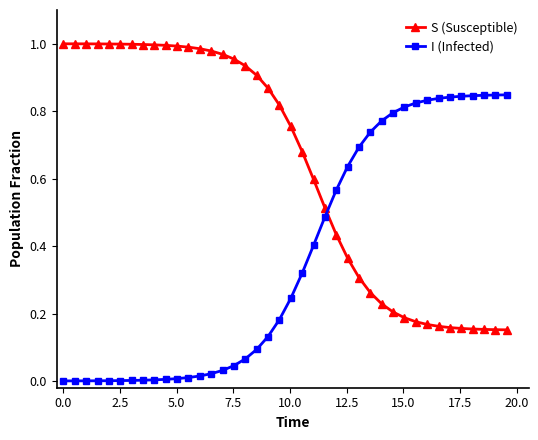

What is the sum of all S (Susceptible) values?

25.3